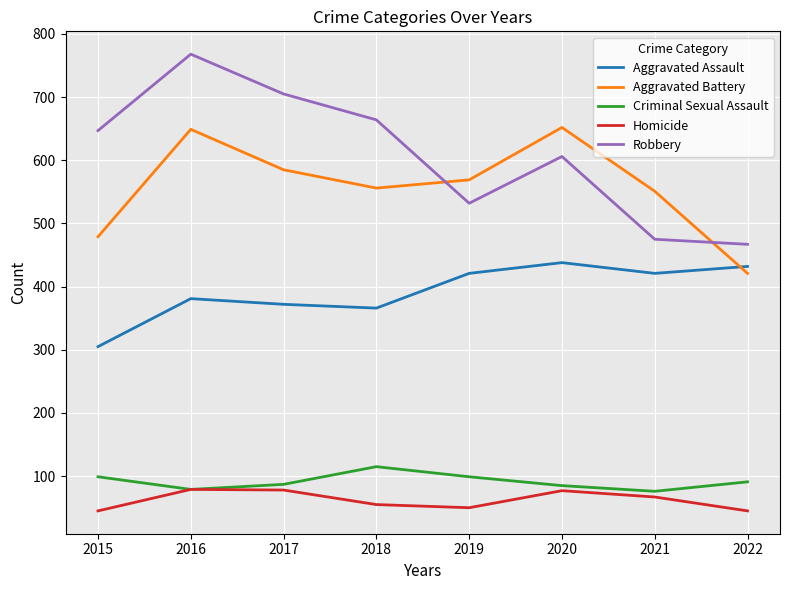

True or false: Aggravated Battery and Homicide intersect in this chart.

False